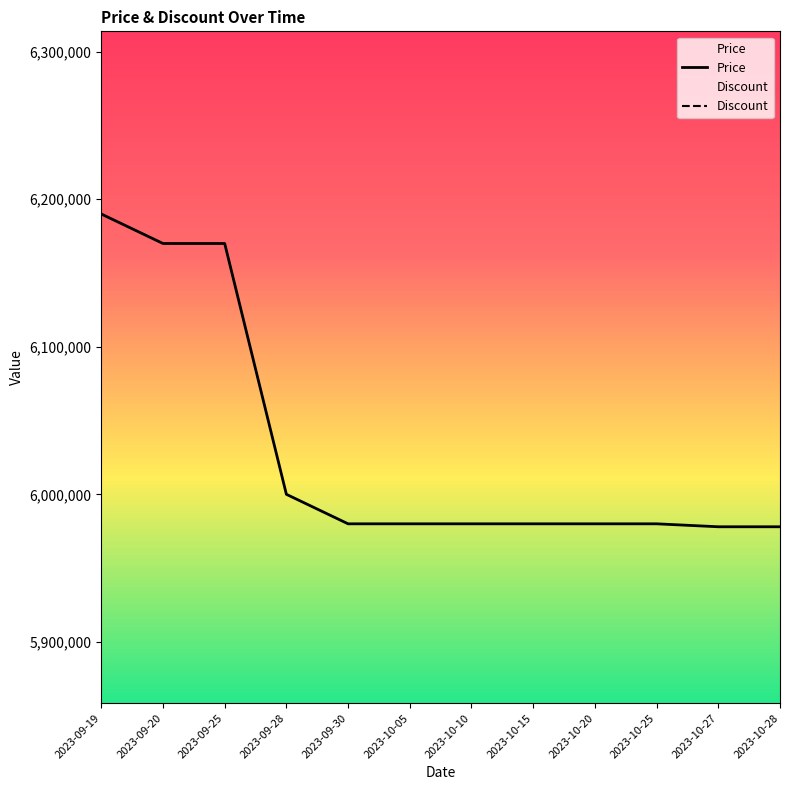

What position from the right is 2023-09-28?

9